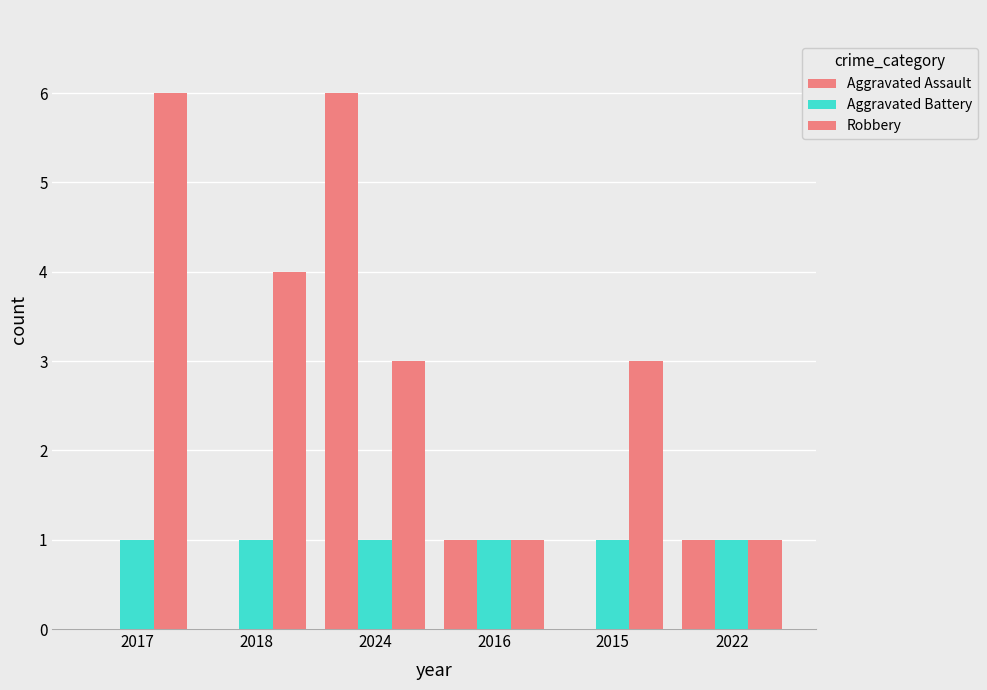

What is the label of the 2nd bar from the right?

2015